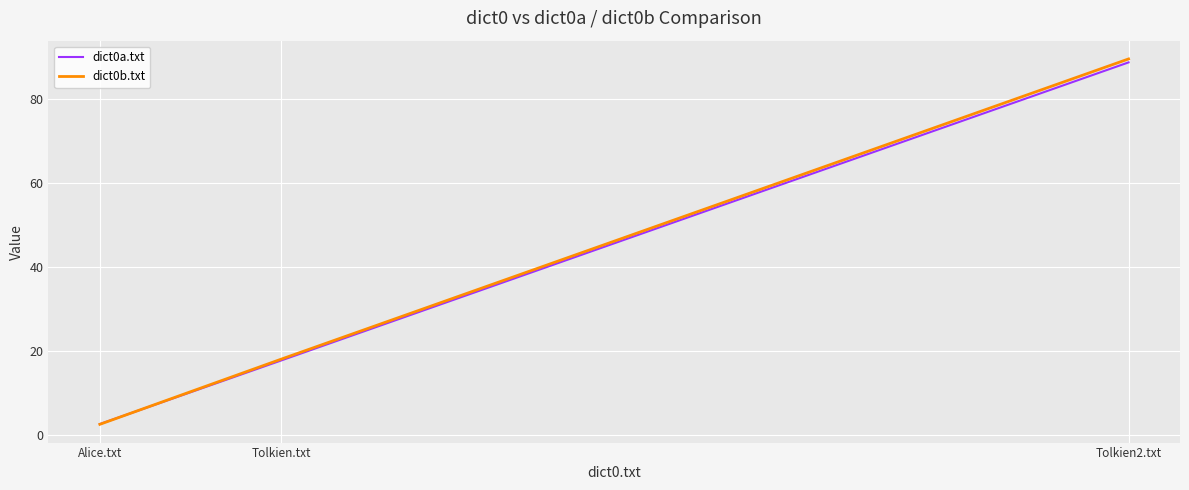

What is the average value of the dict0b.txt series?

36.7